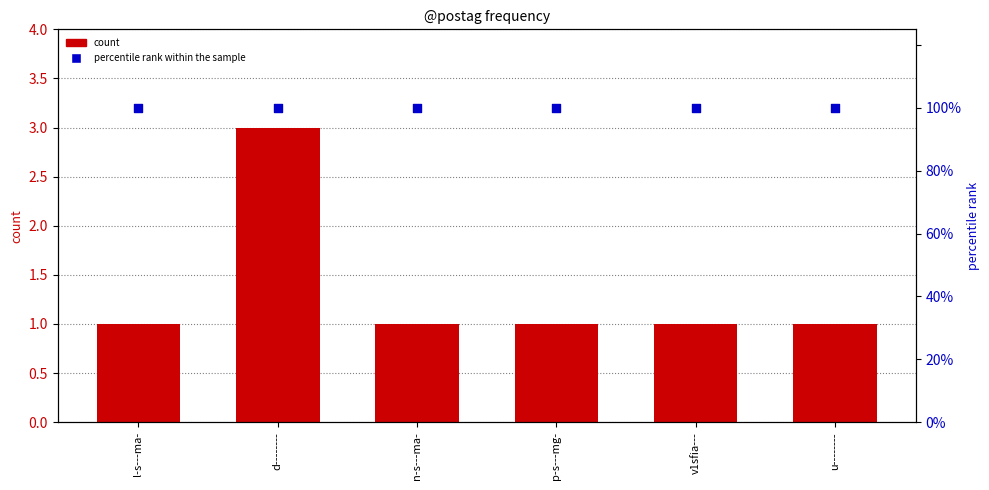

At which category is the sum across all series the highest?

d--------